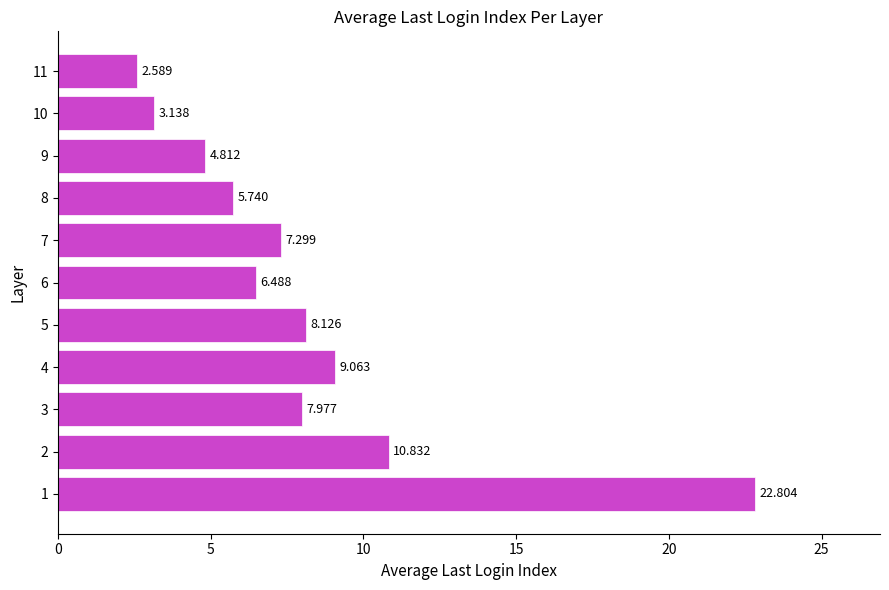

Are the bars horizontal?

Yes